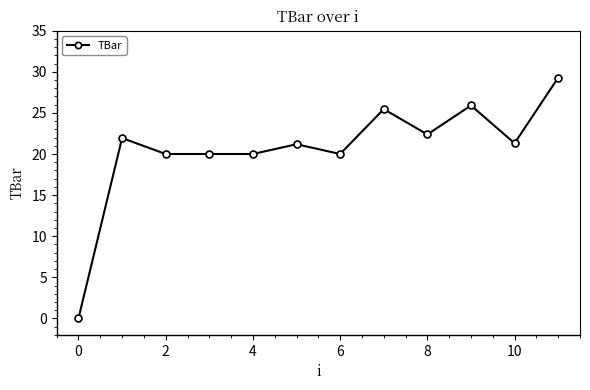

Count the number of values greater than 21.

7